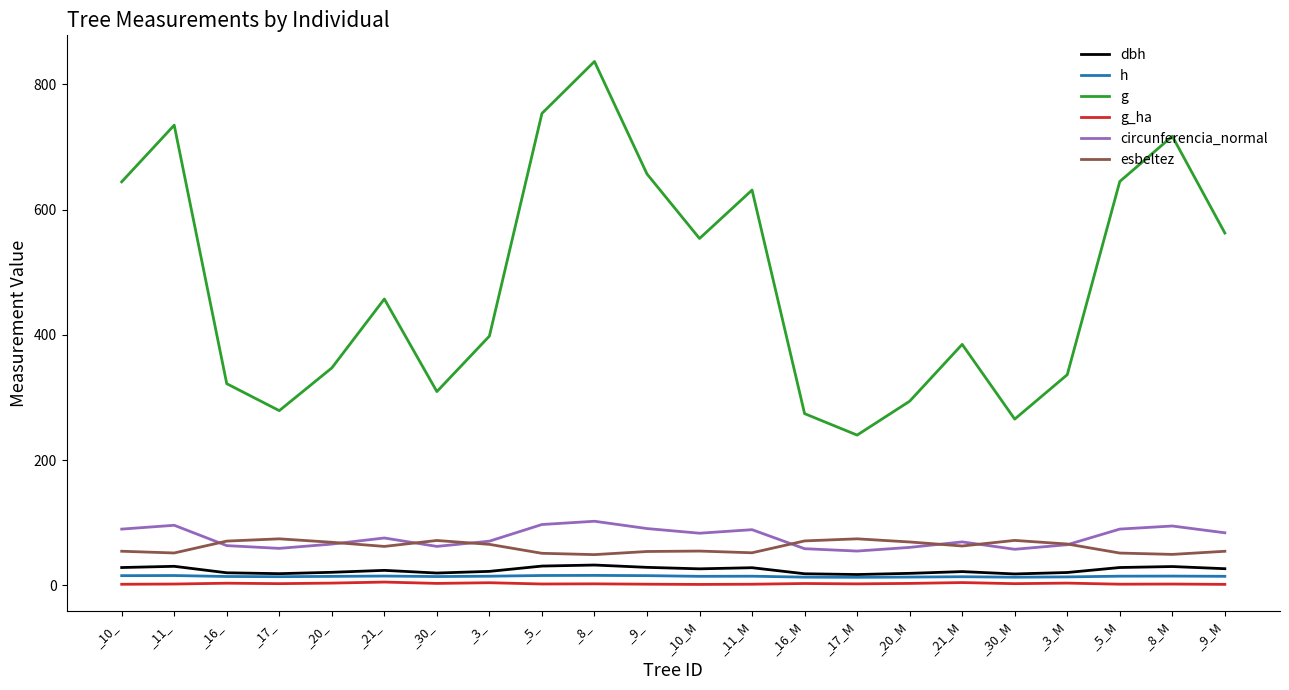

The g_ha series shows 3.3 at _30_. True or false?

True